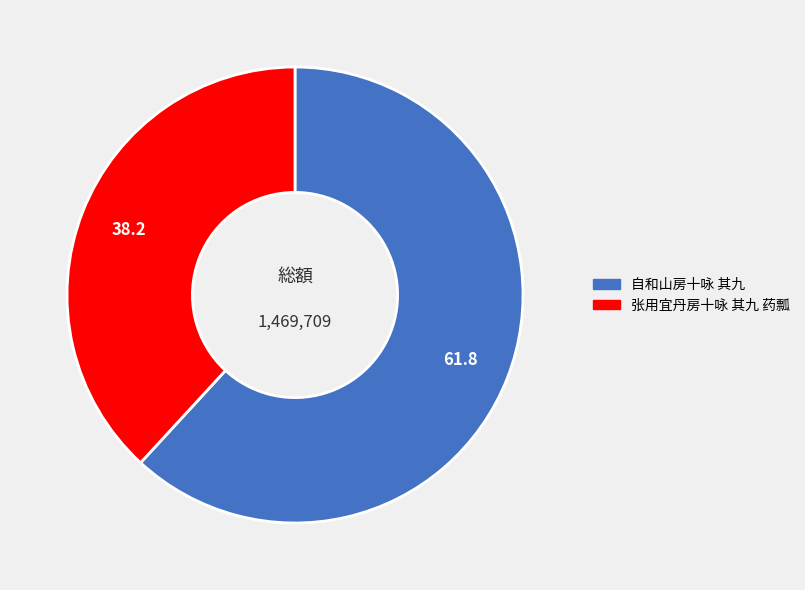

Is it true that 自和山房十咏 其九 is 76% of the pie?

False